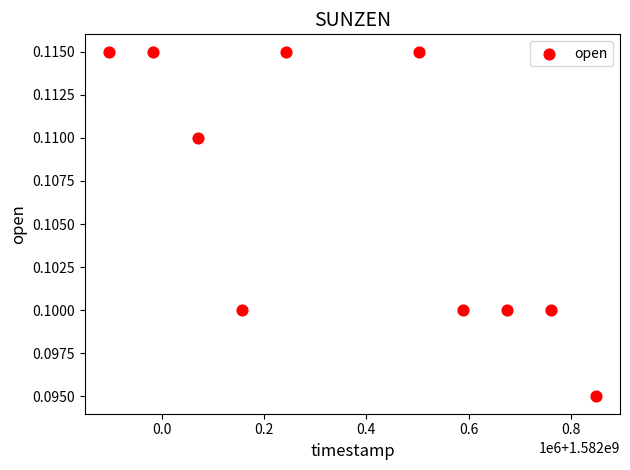

What is the range of X values (max minus min)?

950400.0